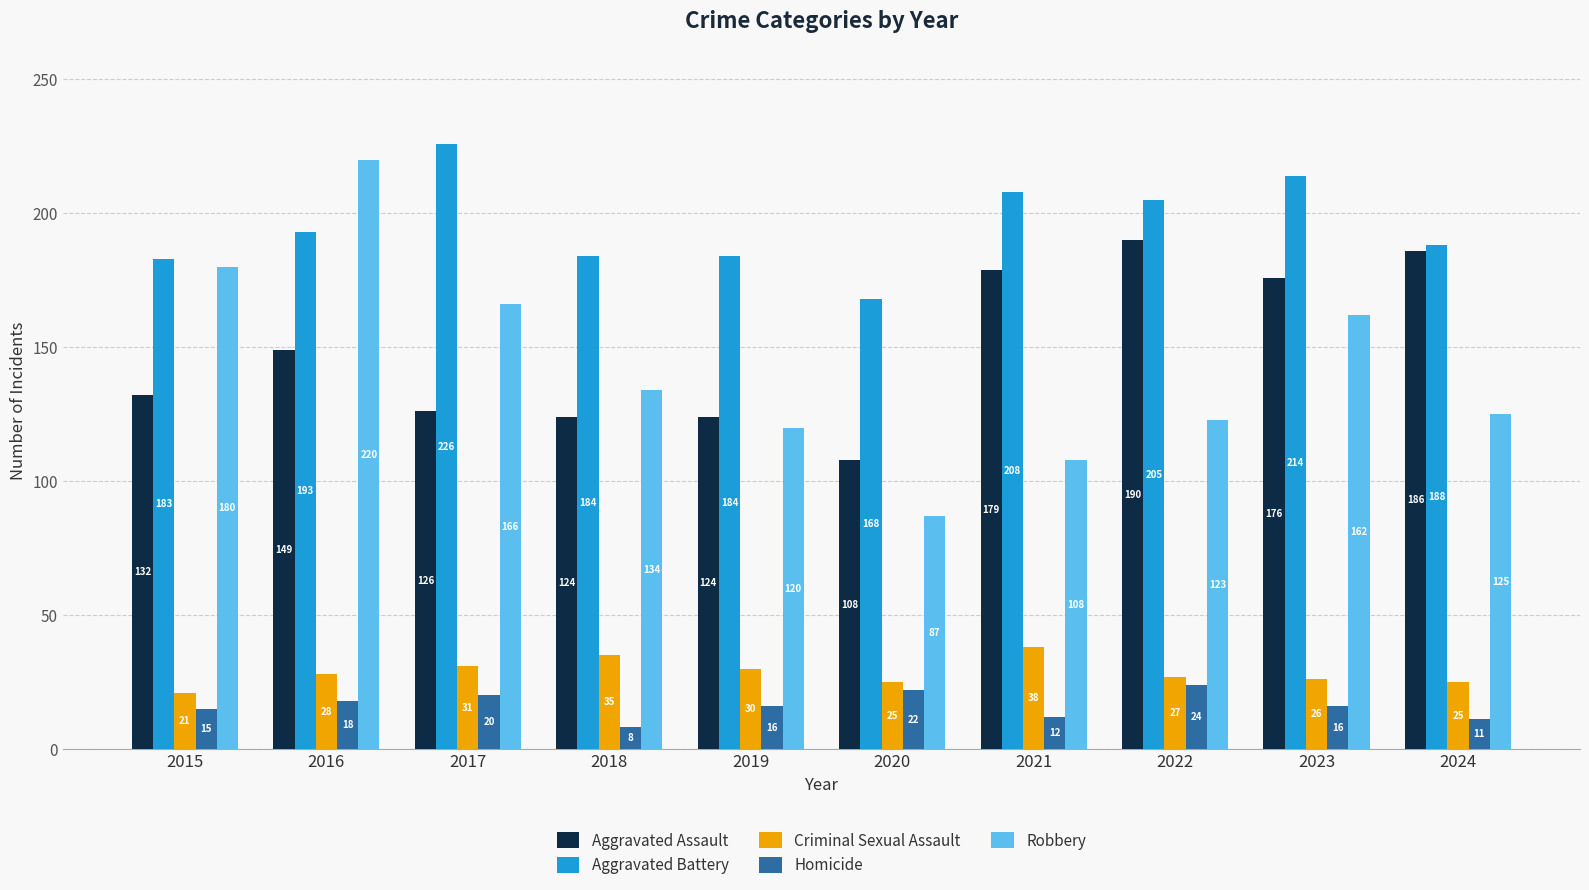

What is the value of the Homicide bar at the 6th from the left?

22